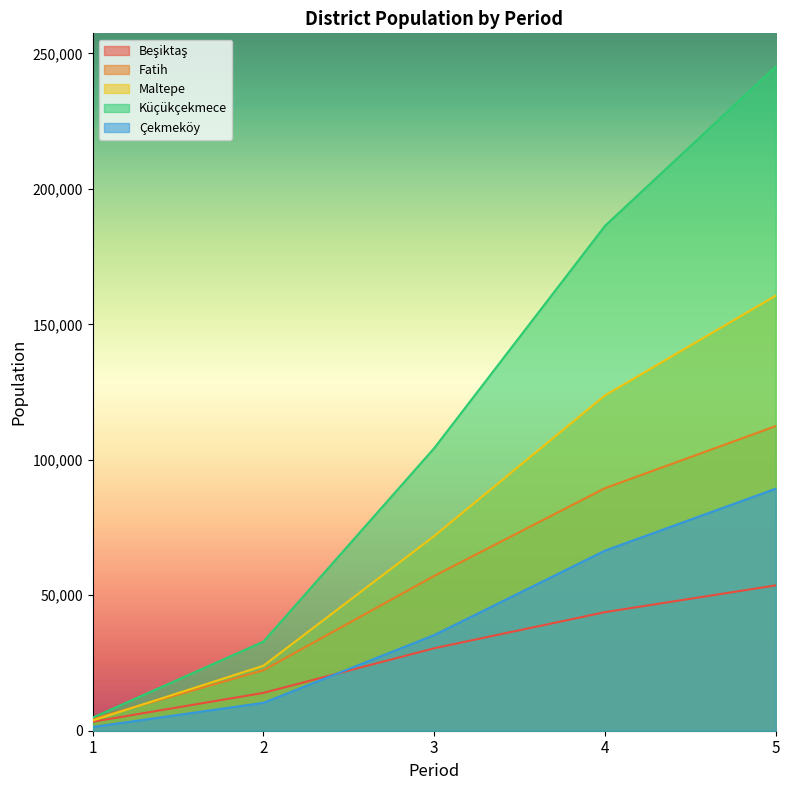

Which series ends up on top after the final intersection of Çekmeköy and Beşiktaş?

Çekmeköy